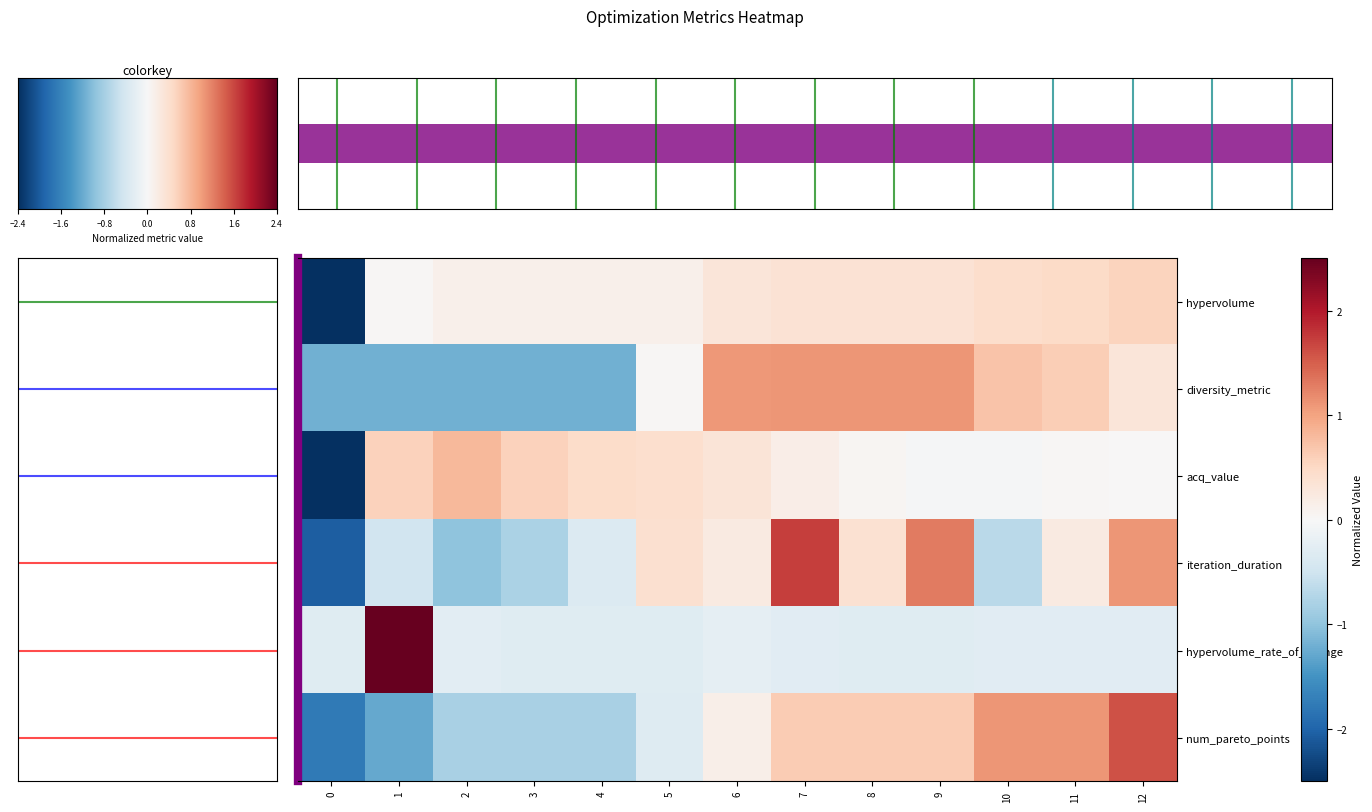

What is the difference between the maximum and minimum values in the hypervolume_rate_of_change series?

3.8